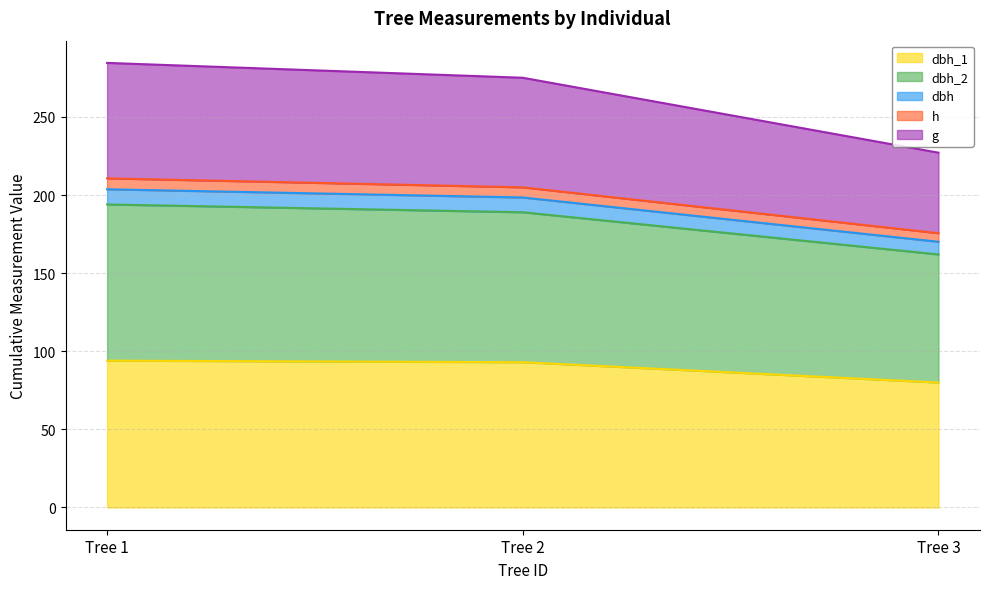

What is the total value across all series at Tree 1?

284.6